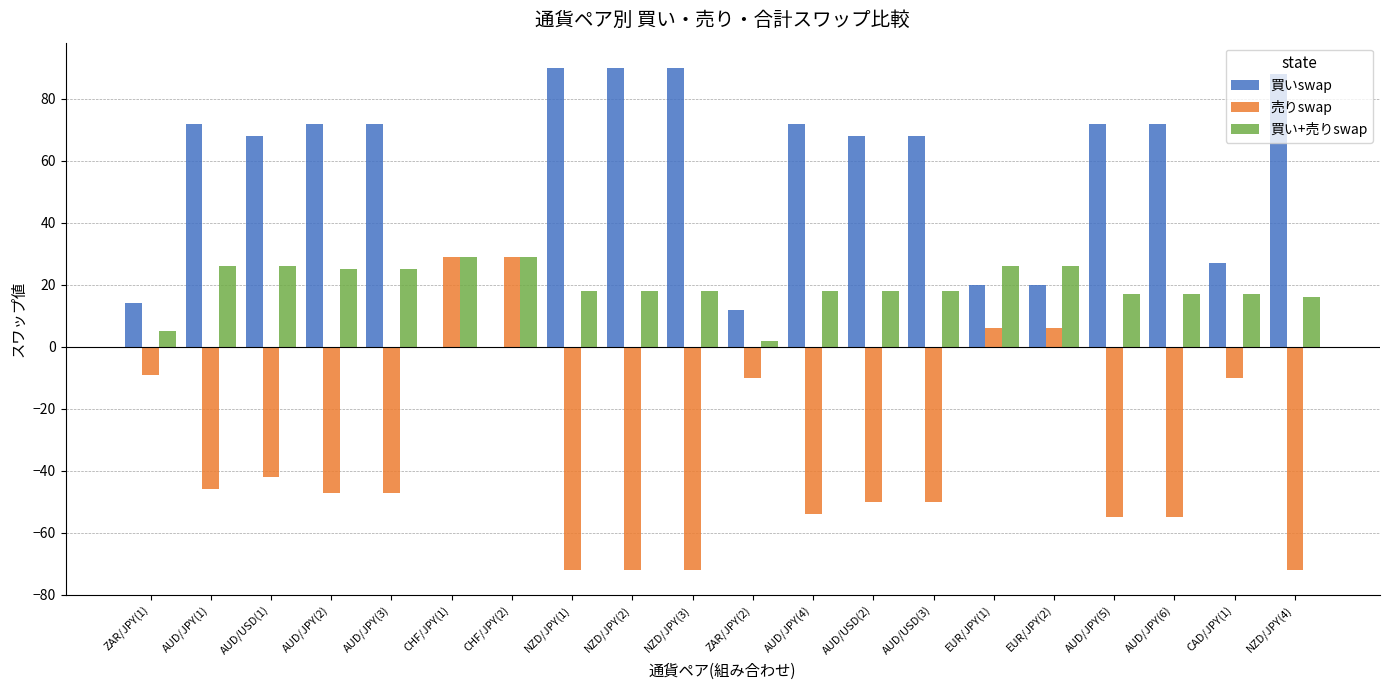

Is the value of 買いswap at AUD/JPY(1) greater than the value of 買い+売りswap at NZD/JPY(1)?

Yes